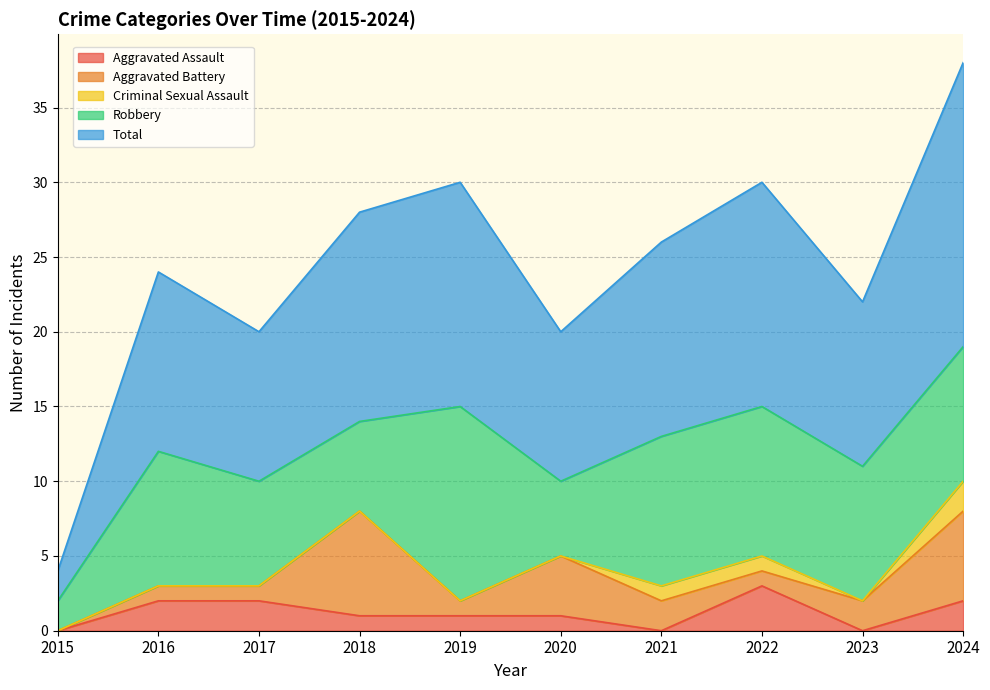

In Criminal Sexual Assault, how many points are lower than both neighbors (excluding endpoints)?

1